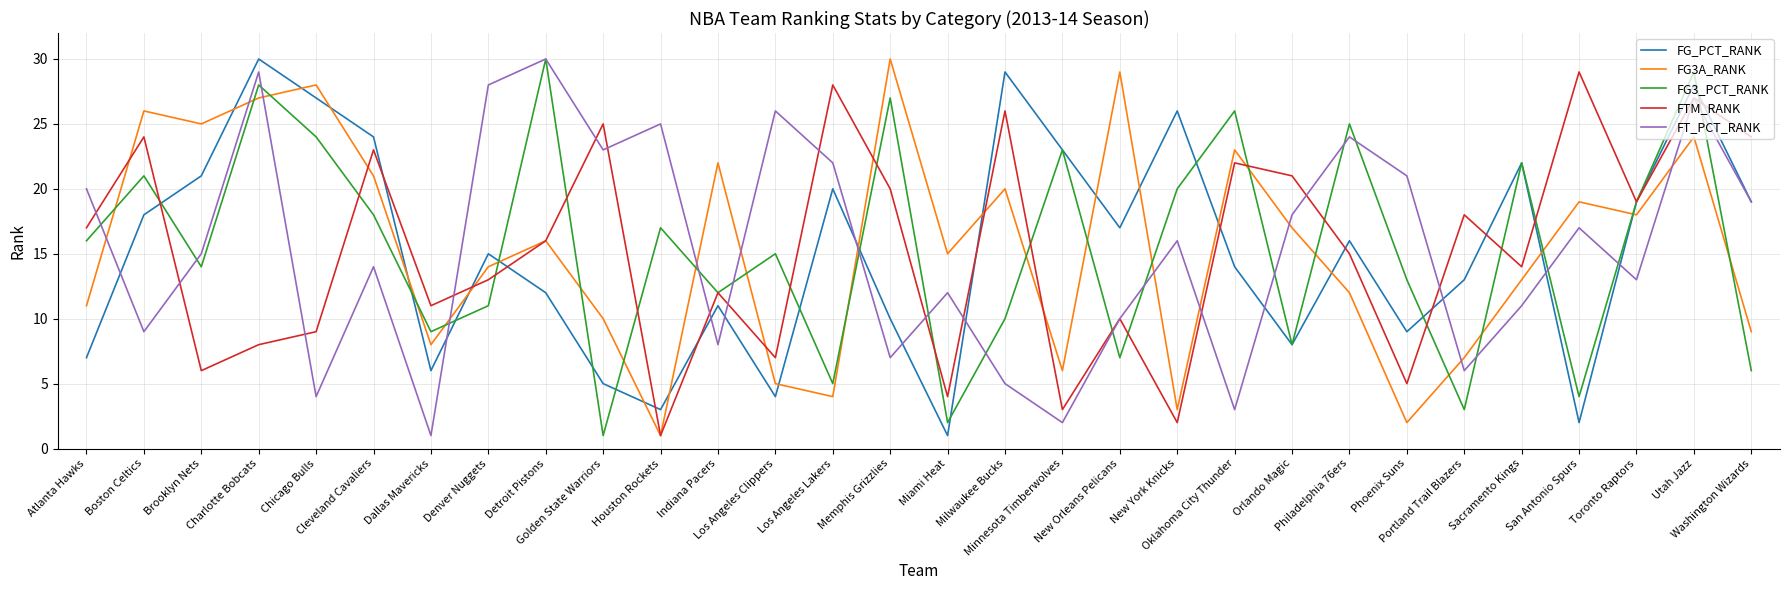

What are all the series names shown in the legend?

FG_PCT_RANK, FG3A_RANK, FG3_PCT_RANK, FTM_RANK, FT_PCT_RANK